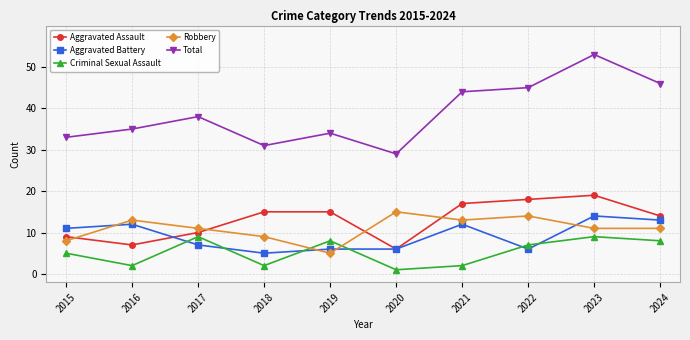

At which label does Aggravated Battery reach its peak?

2023